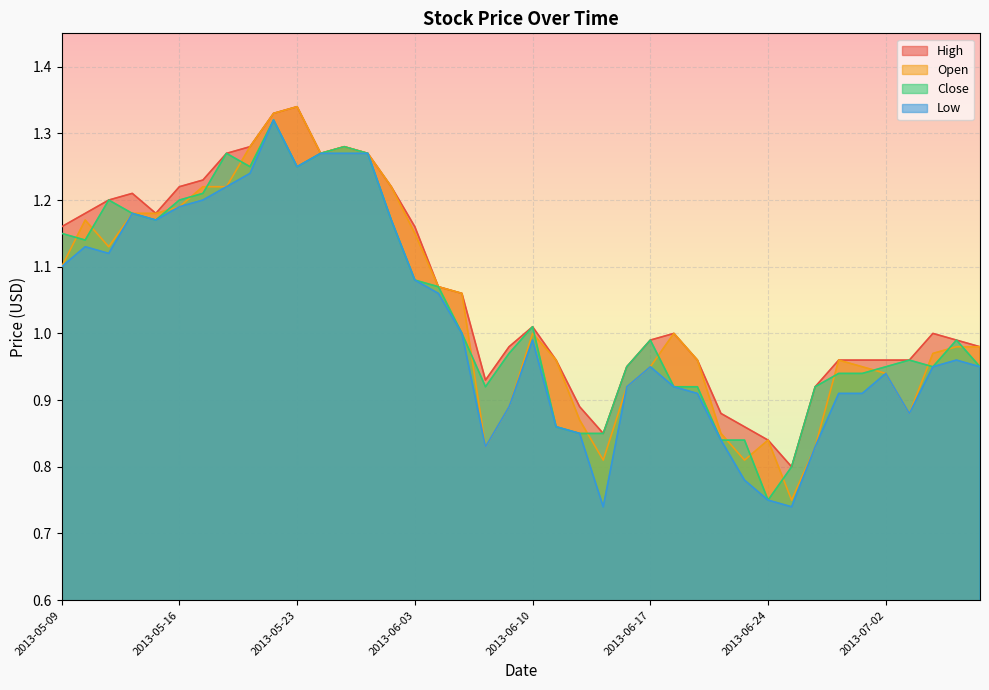

Reading right to left, list all the values displayed in this chart.

High: 2013-07-08=1.0	2013-07-05=1.0	2013-07-04=1.0	2013-07-03=1.0	2013-07-02=1.0	2013-06-28=1.0	2013-06-27=1.0	2013-06-26=0.9	2013-06-25=0.8	2013-06-24=0.8	2013-06-21=0.9	2013-06-20=0.9	2013-06-19=1.0	2013-06-18=1.0	2013-06-17=1.0	2013-06-14=0.9	2013-06-13=0.8	2013-06-12=0.9	2013-06-11=1.0	2013-06-10=1.0	2013-06-07=1.0	2013-06-06=0.9	2013-06-05=1.1	2013-06-04=1.1	2013-06-03=1.2	2013-05-31=1.2	2013-05-29=1.3	2013-05-28=1.3	2013-05-27=1.3	2013-05-23=1.3	2013-05-22=1.3	2013-05-21=1.3	2013-05-20=1.3	2013-05-17=1.2	2013-05-16=1.2	2013-05-15=1.2	2013-05-14=1.2	2013-05-13=1.2	2013-05-10=1.2	2013-05-09=1.2
Close: 2013-07-08=0.9	2013-07-05=1.0	2013-07-04=0.9	2013-07-03=1.0	2013-07-02=0.9	2013-06-28=0.9	2013-06-27=0.9	2013-06-26=0.9	2013-06-25=0.8	2013-06-24=0.8	2013-06-21=0.8	2013-06-20=0.8	2013-06-19=0.9	2013-06-18=0.9	2013-06-17=1.0	2013-06-14=0.9	2013-06-13=0.8	2013-06-12=0.8	2013-06-11=0.9	2013-06-10=1.0	2013-06-07=1.0	2013-06-06=0.9	2013-06-05=1.0	2013-06-04=1.1	2013-06-03=1.1	2013-05-31=1.2	2013-05-29=1.3	2013-05-28=1.3	2013-05-27=1.3	2013-05-23=1.2	2013-05-22=1.3	2013-05-21=1.2	2013-05-20=1.3	2013-05-17=1.2	2013-05-16=1.2	2013-05-15=1.2	2013-05-14=1.2	2013-05-13=1.2	2013-05-10=1.1	2013-05-09=1.1
Low: 2013-07-08=0.9	2013-07-05=1.0	2013-07-04=0.9	2013-07-03=0.9	2013-07-02=0.9	2013-06-28=0.9	2013-06-27=0.9	2013-06-26=0.8	2013-06-25=0.7	2013-06-24=0.8	2013-06-21=0.8	2013-06-20=0.8	2013-06-19=0.9	2013-06-18=0.9	2013-06-17=0.9	2013-06-14=0.9	2013-06-13=0.7	2013-06-12=0.8	2013-06-11=0.9	2013-06-10=1.0	2013-06-07=0.9	2013-06-06=0.8	2013-06-05=1.0	2013-06-04=1.1	2013-06-03=1.1	2013-05-31=1.2	2013-05-29=1.3	2013-05-28=1.3	2013-05-27=1.3	2013-05-23=1.2	2013-05-22=1.3	2013-05-21=1.2	2013-05-20=1.2	2013-05-17=1.2	2013-05-16=1.2	2013-05-15=1.2	2013-05-14=1.2	2013-05-13=1.1	2013-05-10=1.1	2013-05-09=1.1
Open: 2013-07-08=1.0	2013-07-05=1.0	2013-07-04=1.0	2013-07-03=0.9	2013-07-02=0.9	2013-06-28=0.9	2013-06-27=1.0	2013-06-26=0.8	2013-06-25=0.8	2013-06-24=0.8	2013-06-21=0.8	2013-06-20=0.8	2013-06-19=1.0	2013-06-18=1.0	2013-06-17=0.9	2013-06-14=0.9	2013-06-13=0.8	2013-06-12=0.9	2013-06-11=1.0	2013-06-10=1.0	2013-06-07=0.9	2013-06-06=0.8	2013-06-05=1.1	2013-06-04=1.1	2013-06-03=1.1	2013-05-31=1.2	2013-05-29=1.3	2013-05-28=1.3	2013-05-27=1.3	2013-05-23=1.3	2013-05-22=1.3	2013-05-21=1.3	2013-05-20=1.2	2013-05-17=1.2	2013-05-16=1.2	2013-05-15=1.2	2013-05-14=1.2	2013-05-13=1.1	2013-05-10=1.2	2013-05-09=1.1